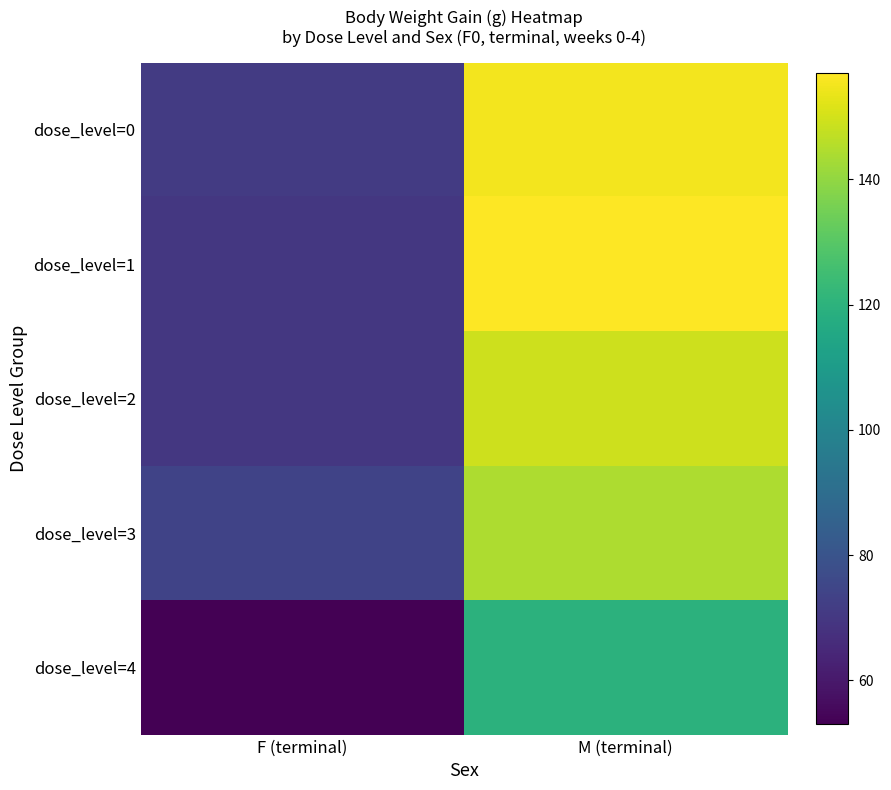

Count the number of data series in this chart.

5